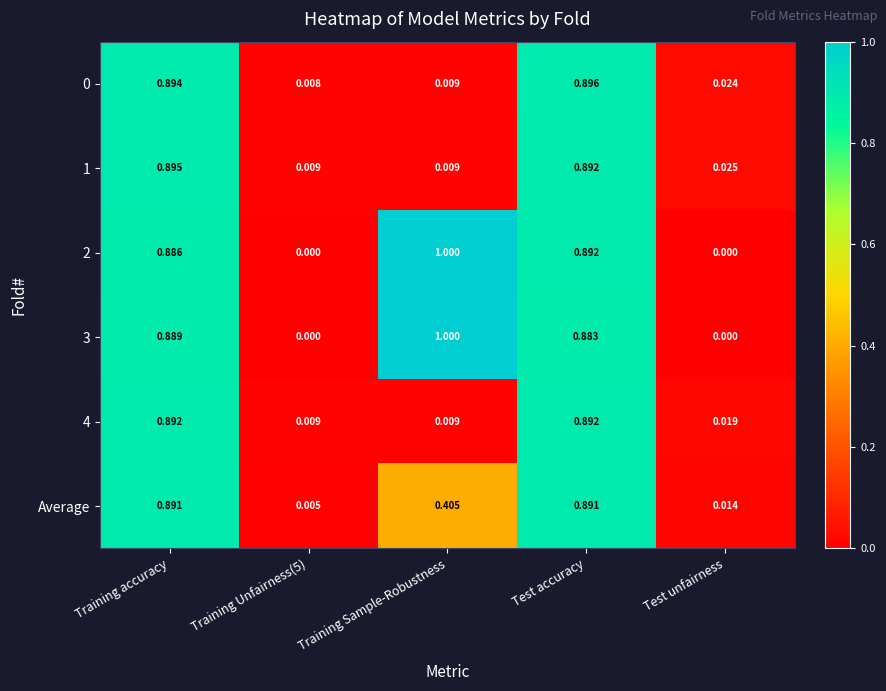

At which category does the chart reach its peak across all series?

Training Sample-Robustness